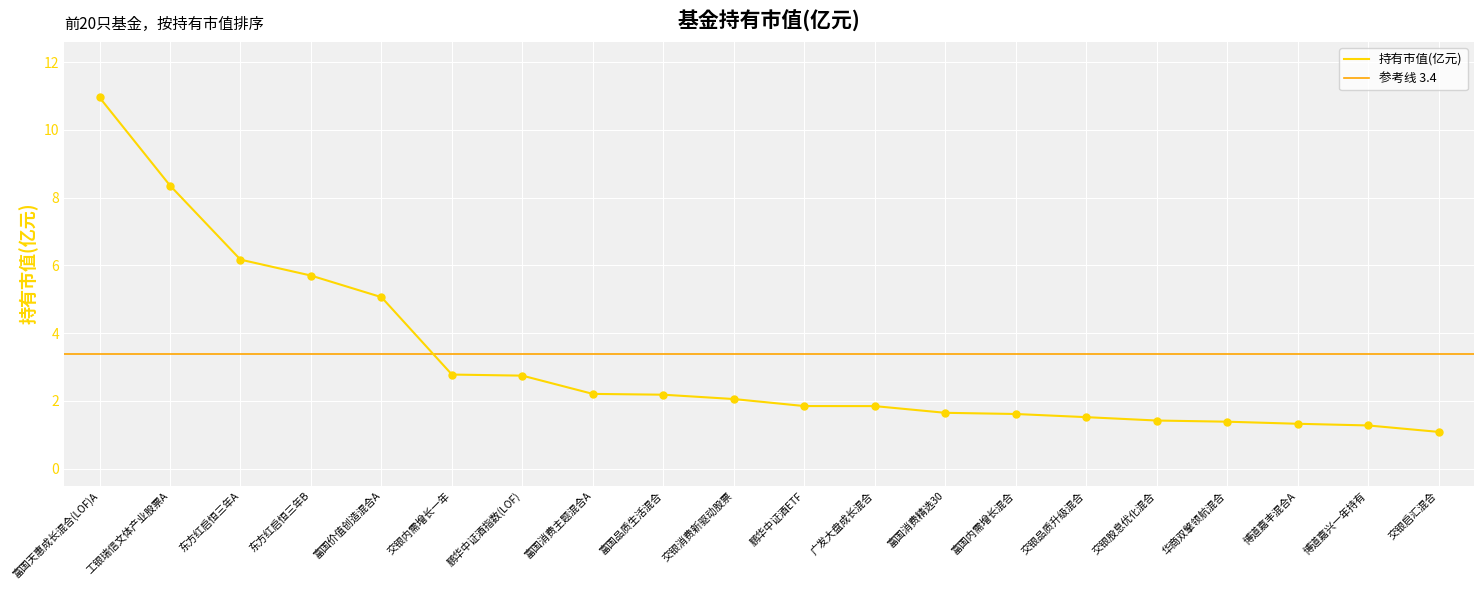

What is the maximum value for 持有市值(亿元)?

11.0